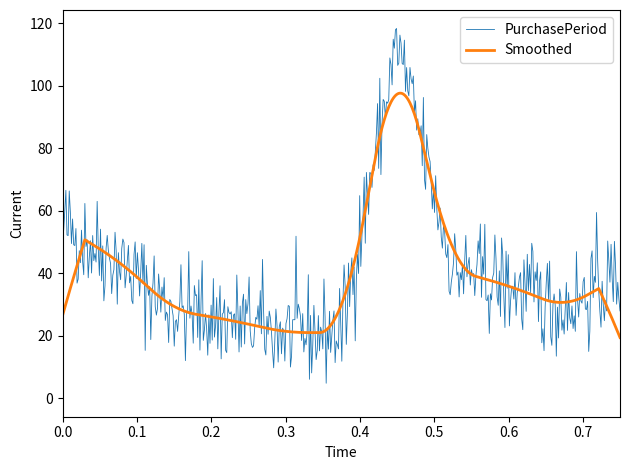

What is the minimum value for Smoothed?

19.4